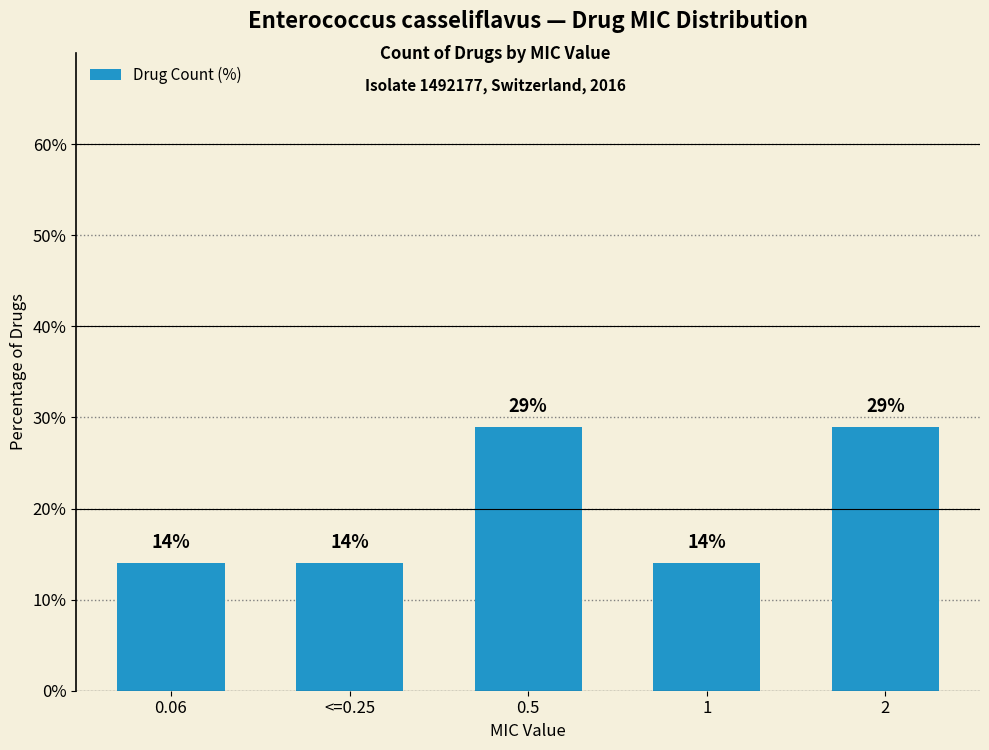

Count the values in the range 14 to 29.

5